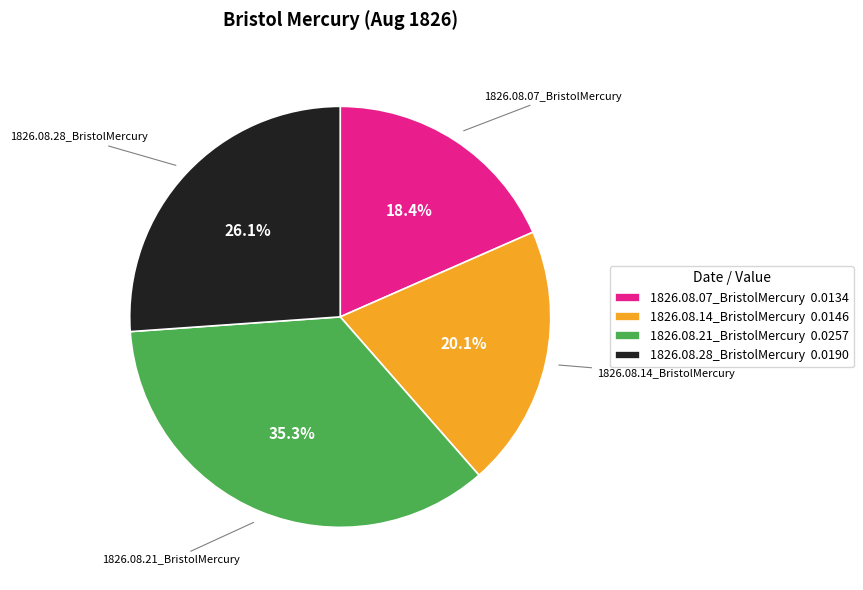

What is the total percentage of 1826.08.07_BristolMercury and 1826.08.28_BristolMercury?

44.5%